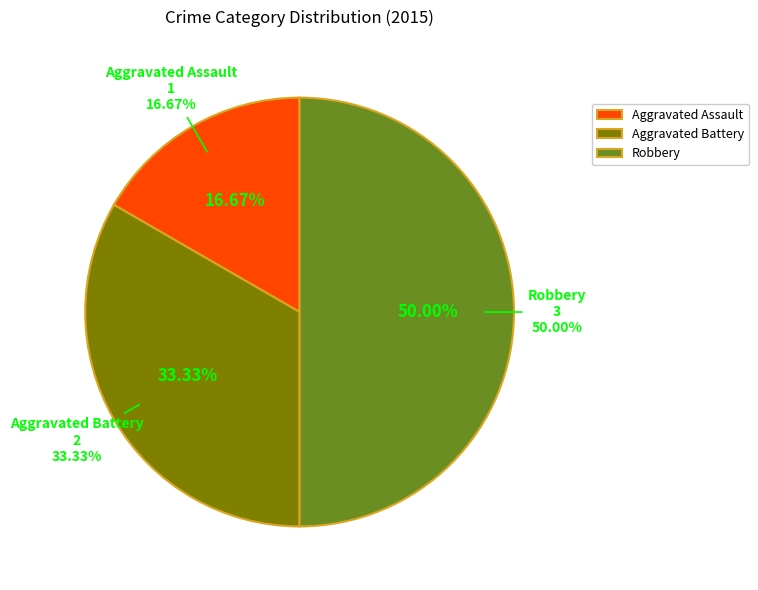

What is the total percentage of Aggravated Battery and Robbery?

83.3%